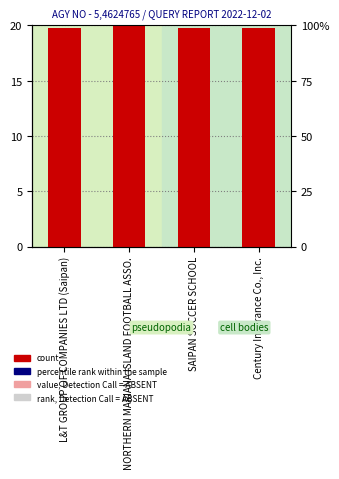

The chart shows a value of 19.8 at SAIPAN SOCCER SCHOOL. True or false?

True